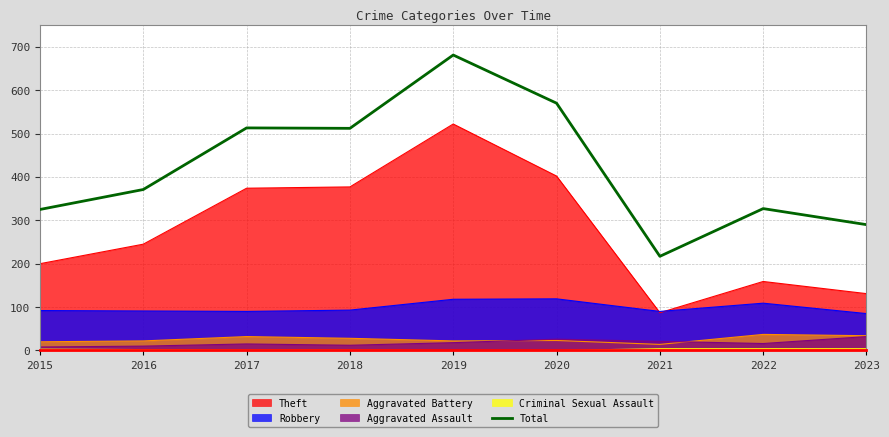

What is the change in value from 2016 to 2021?

-154